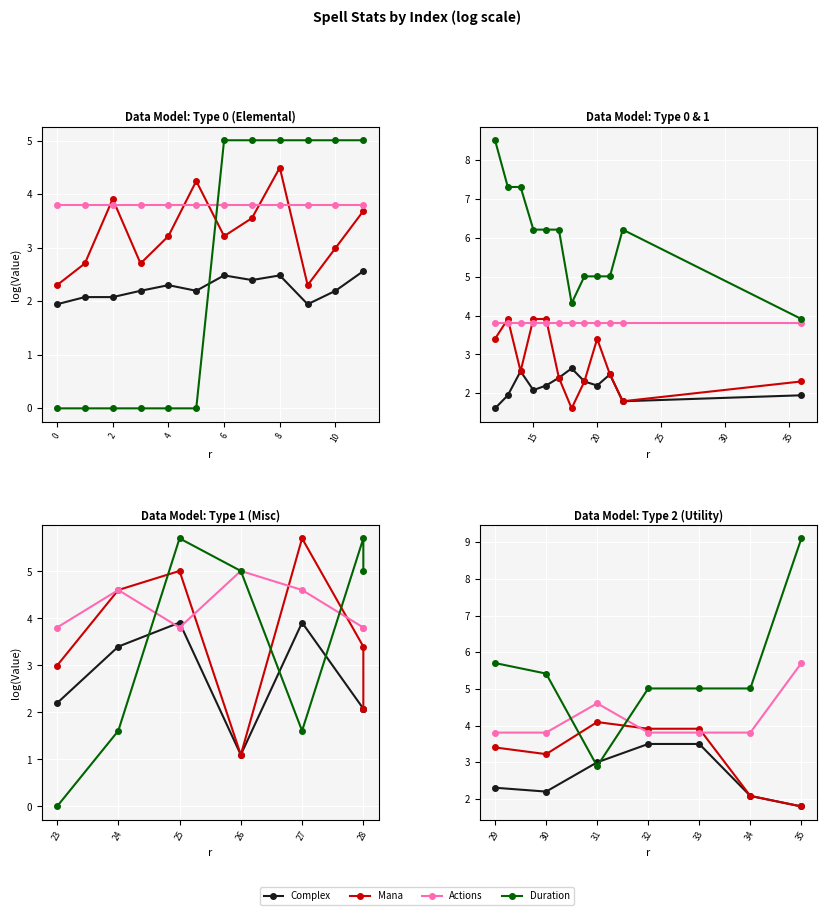

What is the label of the 3rd point from the right?

6